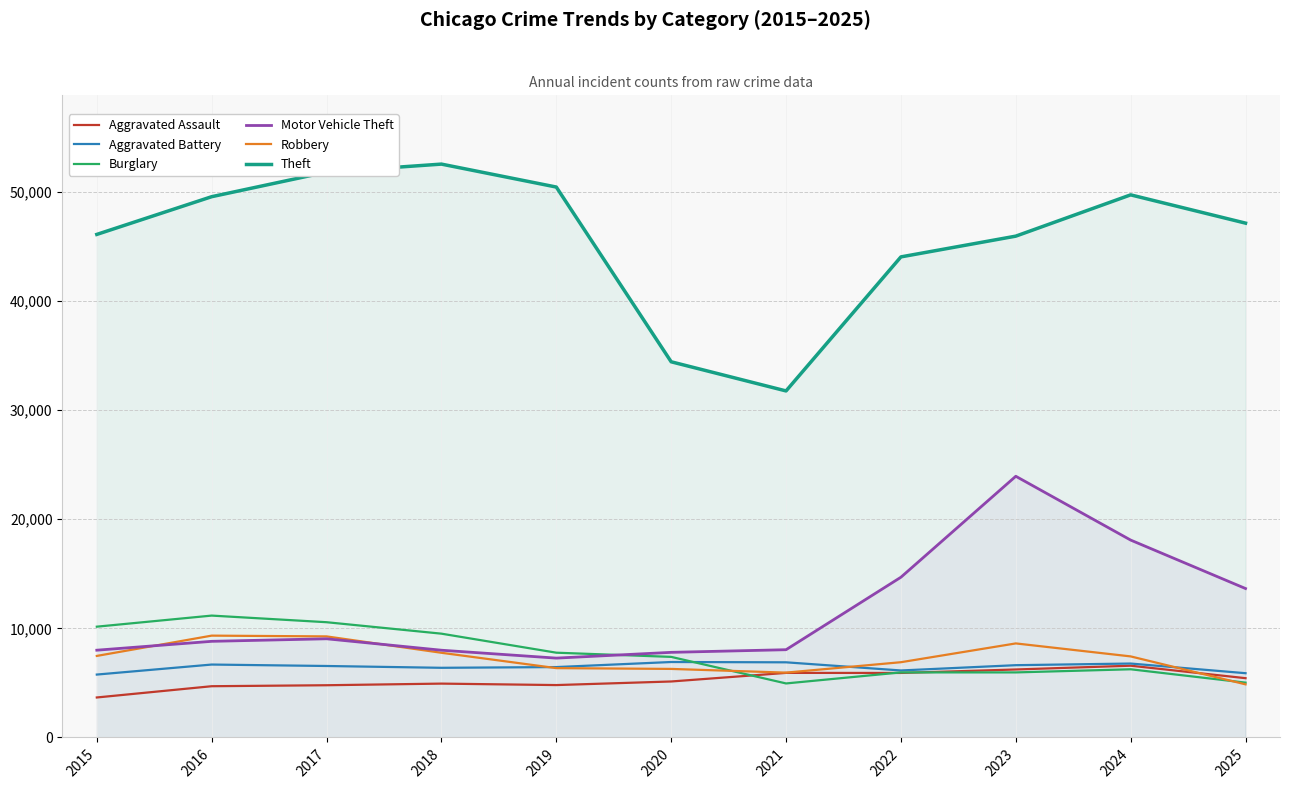

Where is Aggravated Assault nearest to the value 5121?

2020